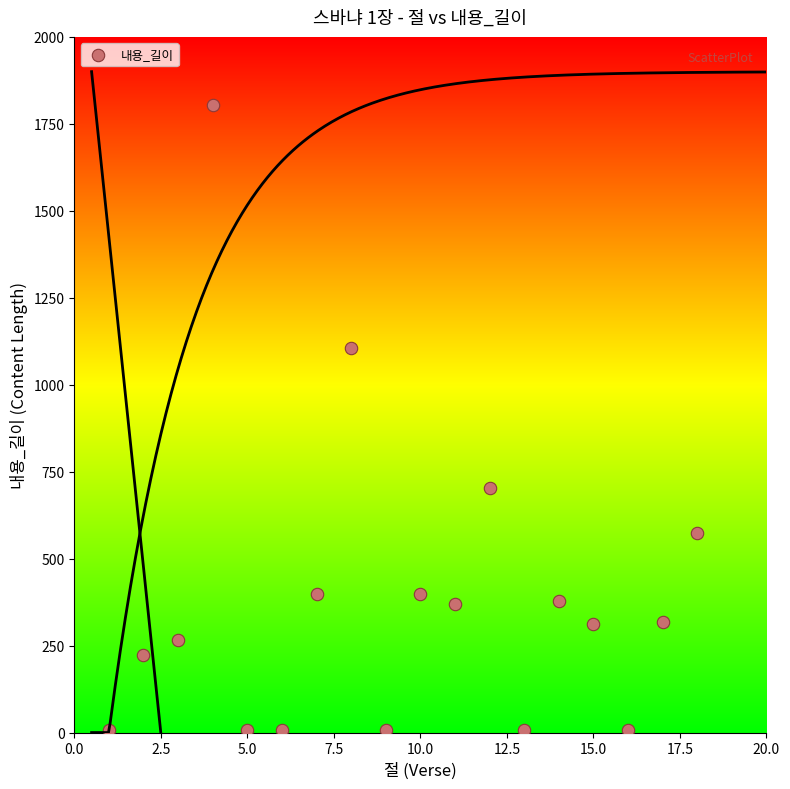

What is the range of Y values (max minus min)?

1797